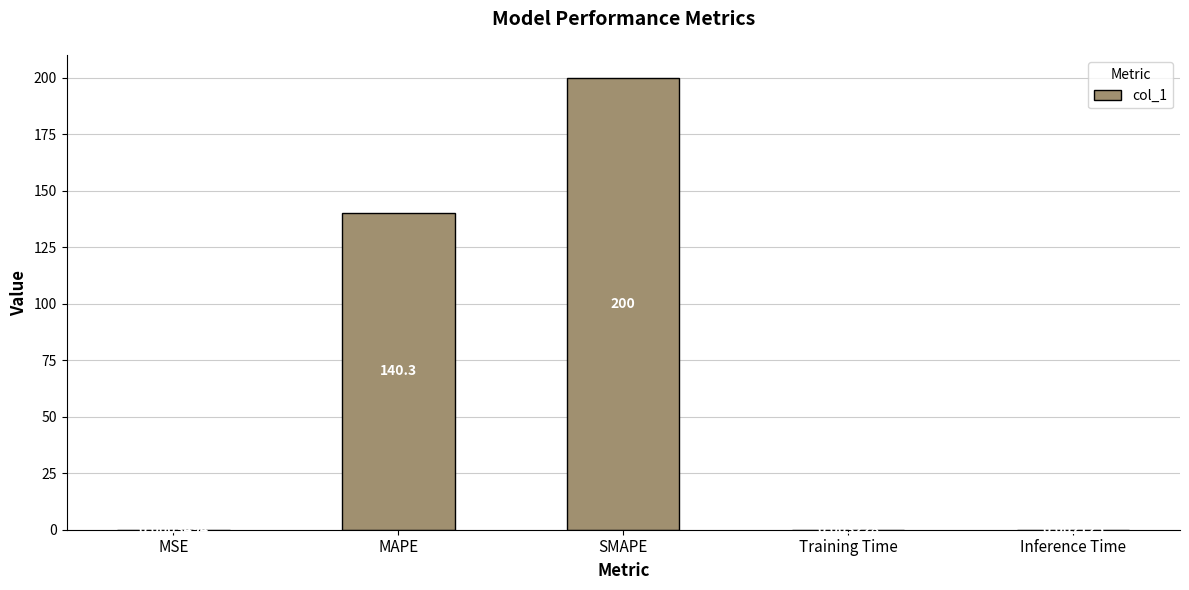

What is the sum of all values?

340.3